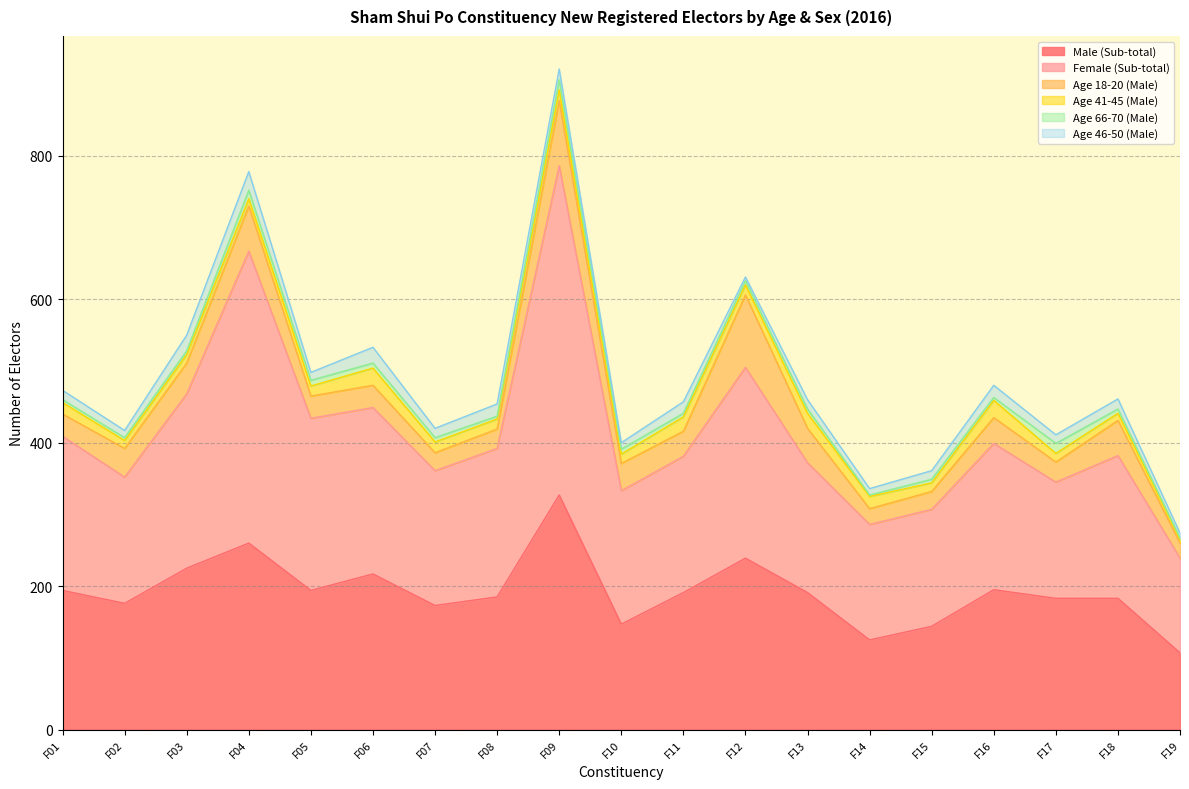

Reading left to right, list all the values displayed in this chart.

Male (Sub-total): F01=194	F02=176	F03=225	F04=260	F05=194	F06=217	F07=173	F08=185	F09=327	F10=147	F11=191	F12=239	F13=191	F14=125	F15=144	F16=195	F17=183	F18=183	F19=107
Female (Sub-total): F01=215	F02=176	F03=243	F04=407	F05=240	F06=232	F07=188	F08=207	F09=459	F10=186	F11=190	F12=266	F13=181	F14=161	F15=163	F16=204	F17=162	F18=199	F19=132
Age 18-20 (Male): F01=31	F02=40	F03=43	F04=63	F05=31	F06=31	F07=25	F08=27	F09=91	F10=38	F11=35	F12=101	F13=48	F14=22	F15=25	F16=36	F17=28	F18=49	F19=21
Age 41-45 (Male): F01=16	F02=11	F03=12	F04=10	F05=14	F06=24	F07=15	F08=14	F09=15	F10=13	F11=20	F12=14	F13=21	F14=17	F15=12	F16=24	F17=12	F18=10	F19=5
Age 66-70 (Male): F01=4	F02=4	F03=5	F04=12	F05=8	F06=7	F07=6	F08=4	F09=14	F10=7	F11=5	F12=6	F13=6	F14=2	F15=5	F16=4	F17=14	F18=6	F19=2
Age 46-50 (Male): F01=13	F02=10	F03=22	F04=26	F05=11	F06=22	F07=13	F08=17	F09=15	F10=9	F11=16	F12=5	F13=13	F14=9	F15=12	F16=17	F17=12	F18=14	F19=7